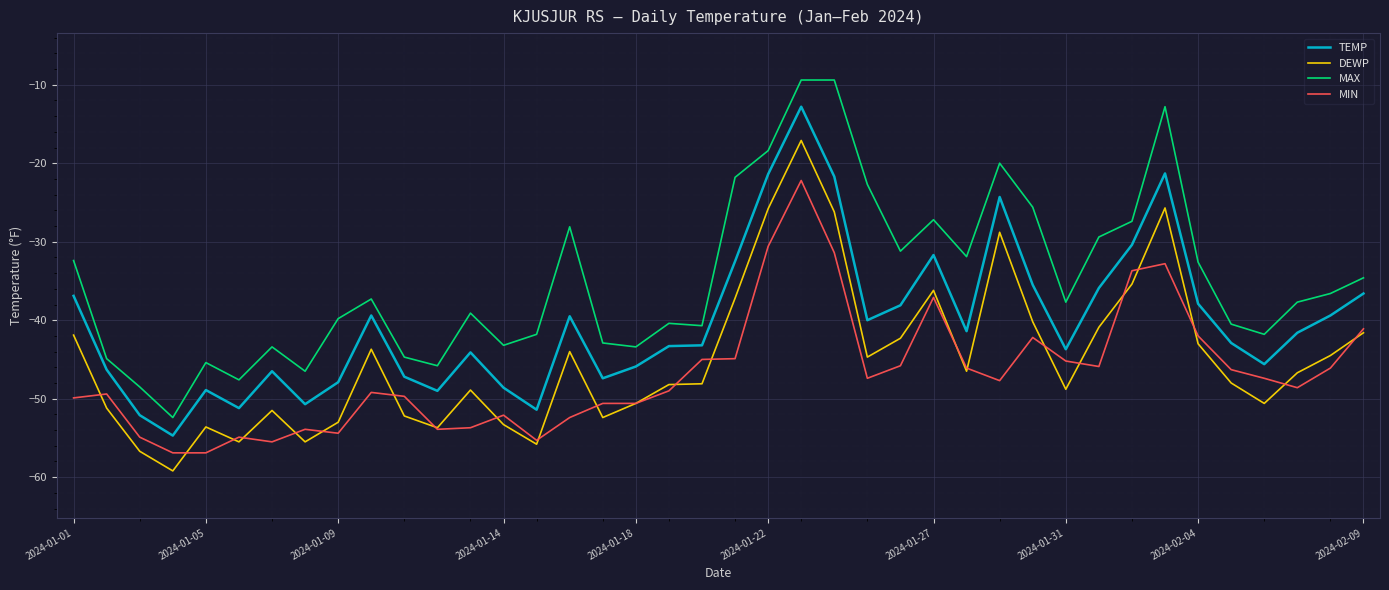

What is the minimum value shown in the chart?

-59.2